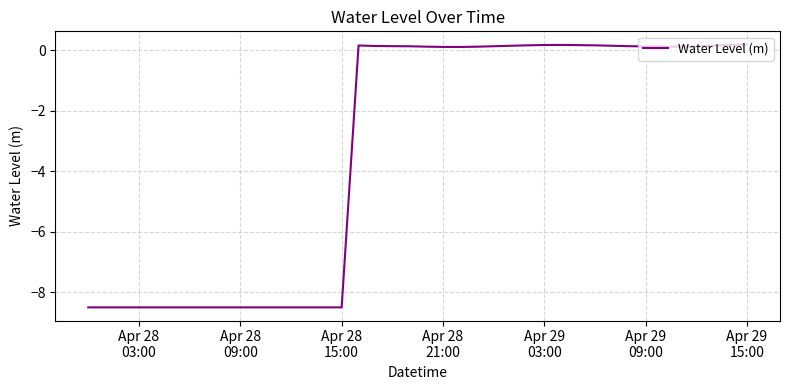

How many values are below 0?

16